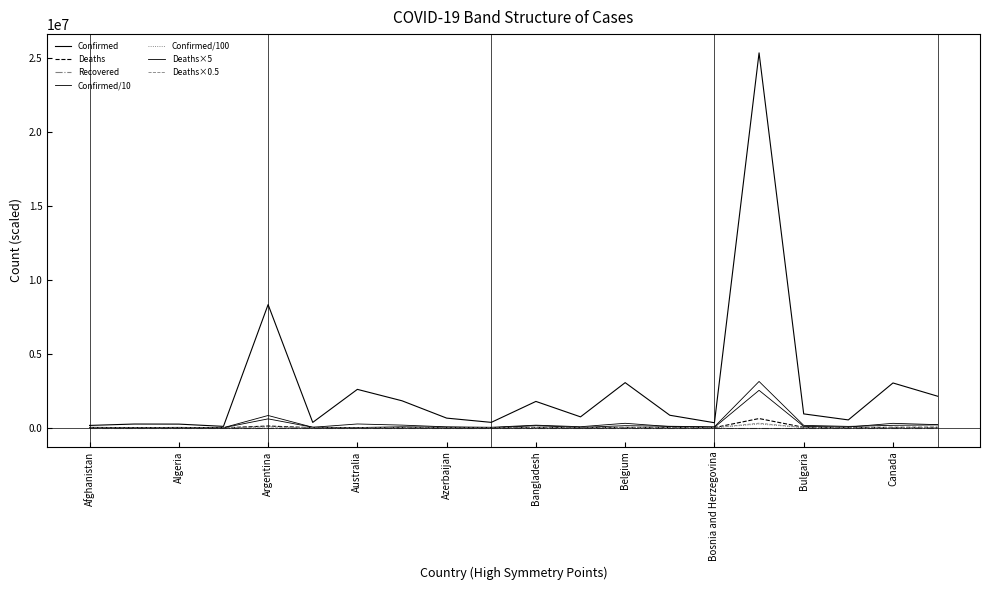

What is the label of the 11th point from the left?

Bangladesh